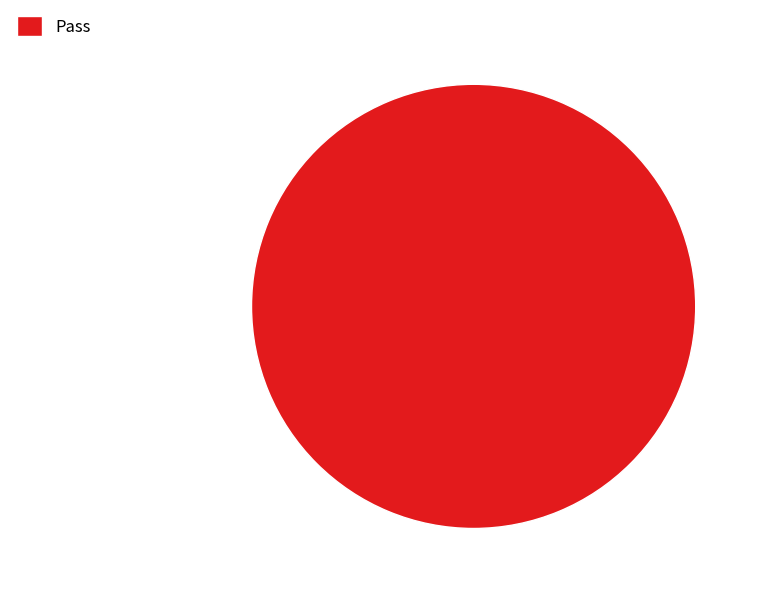

Rank the categories by value from lowest to highest.

Pass